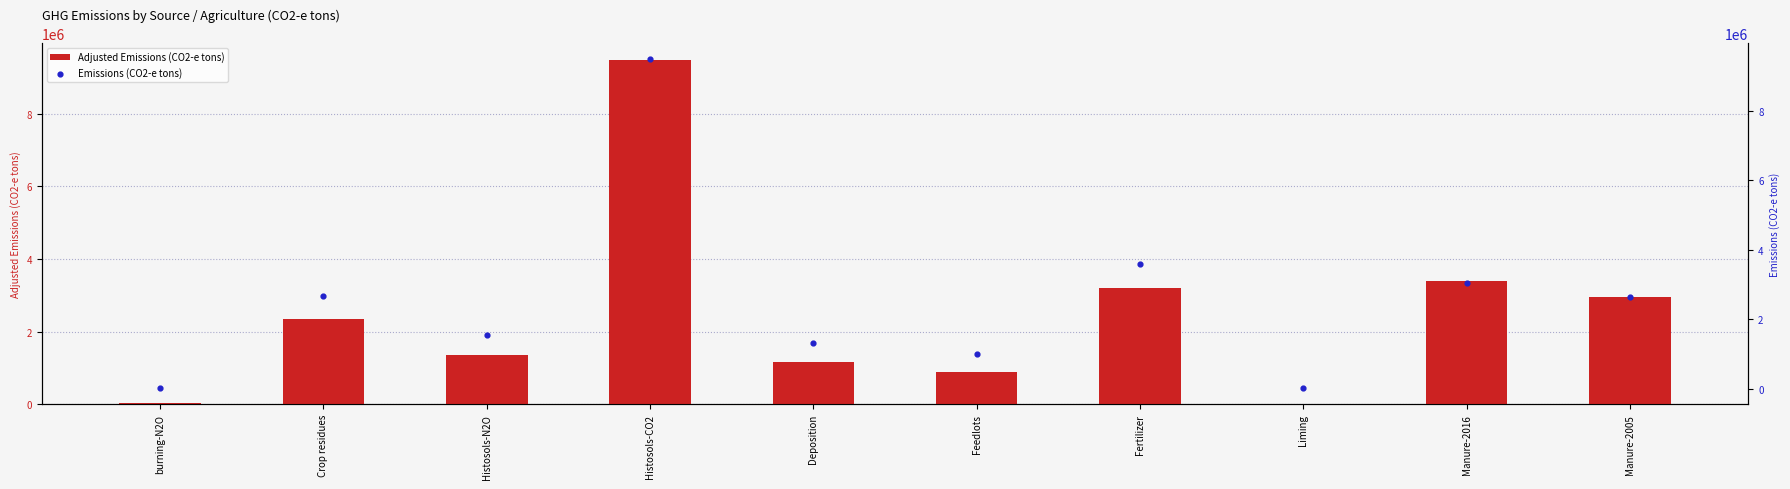

At how many categories does at least one series exceed 6236690?

1